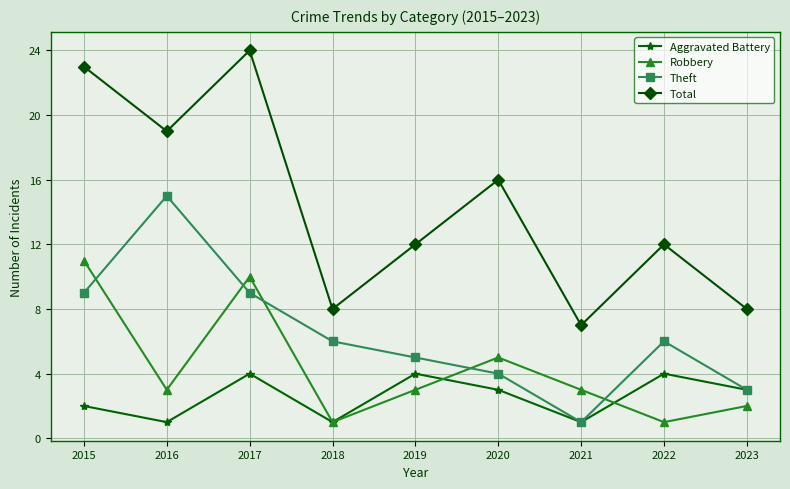

What is the difference between the Theft values at 2016 and 2021?

14